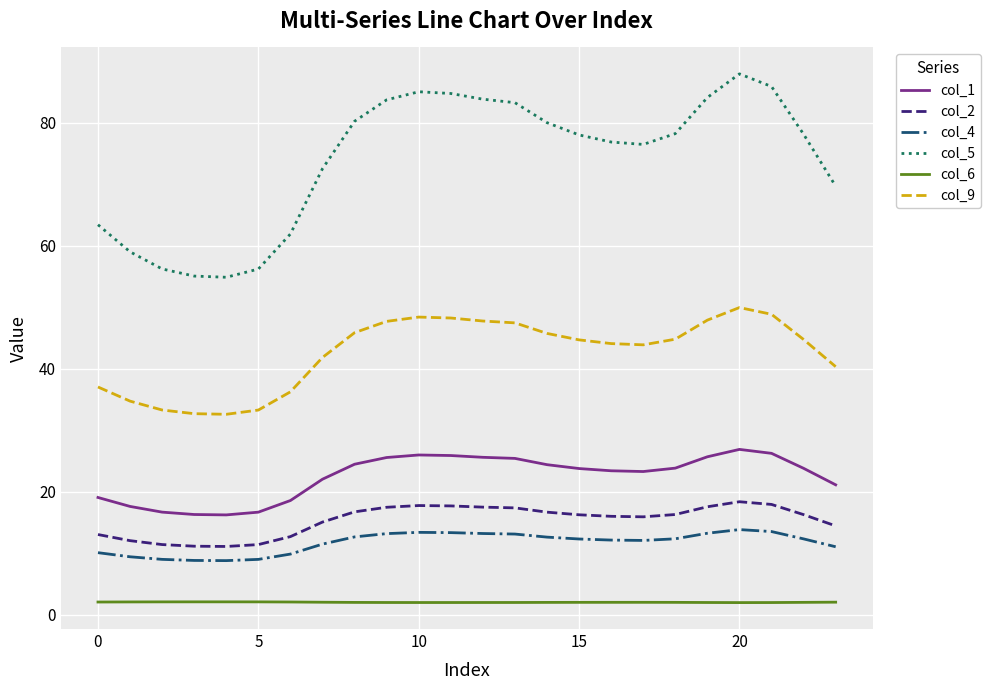

How many lines are shown in the chart?

6